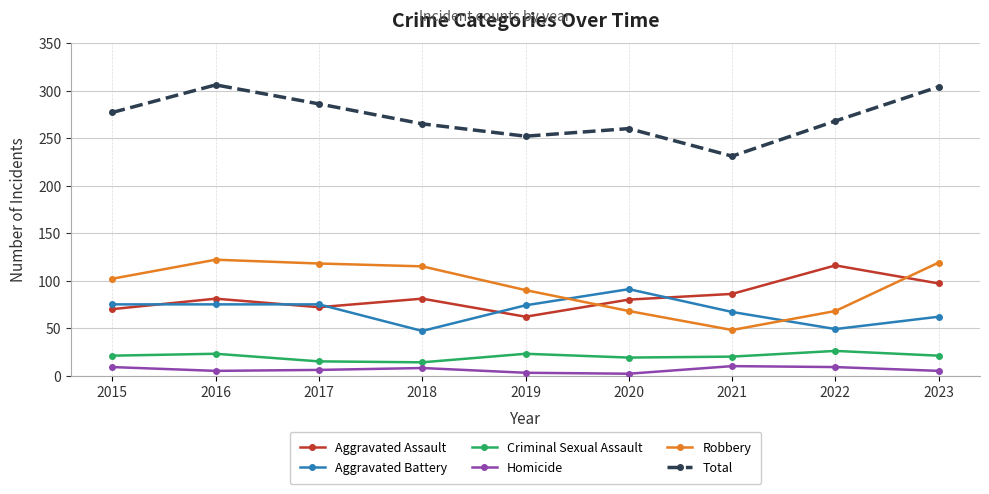

What is the difference between the maximum and minimum values in the Homicide series?

8